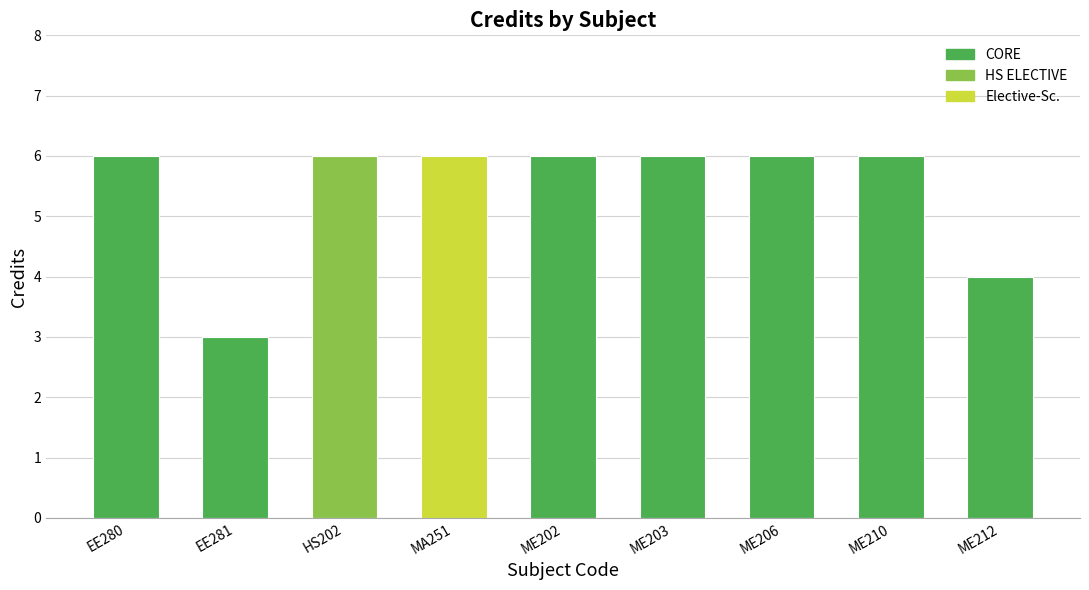

What is the sum of all values?

49